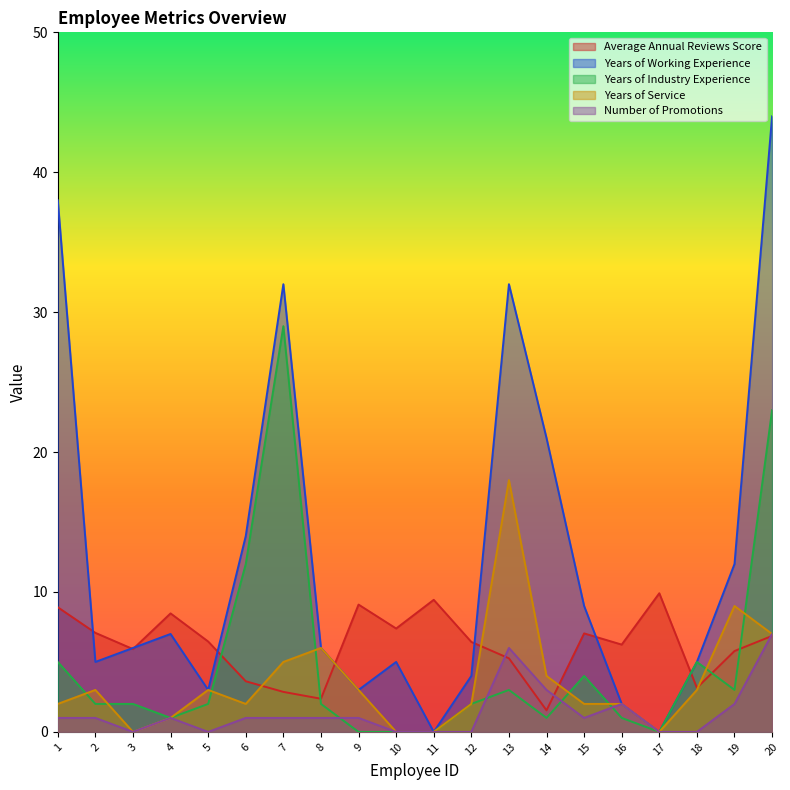

Between 11 and 13, which series saw the biggest shift?

Years of Working Experience